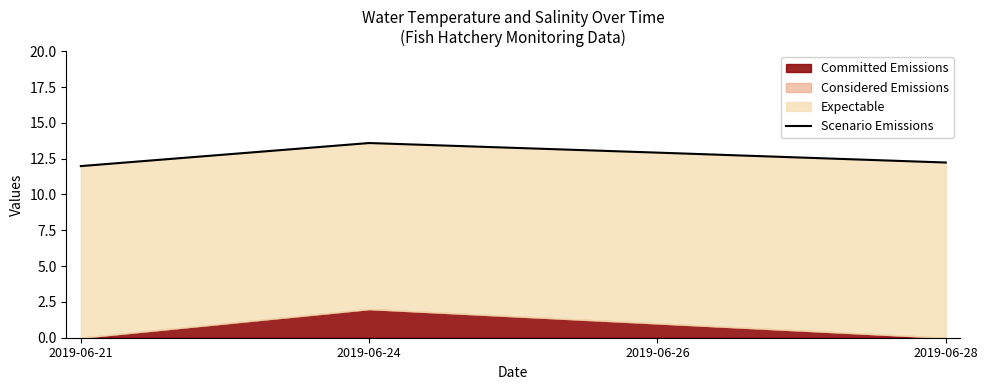

Is it true that the value at 2019-06-28 is 5.6?

False